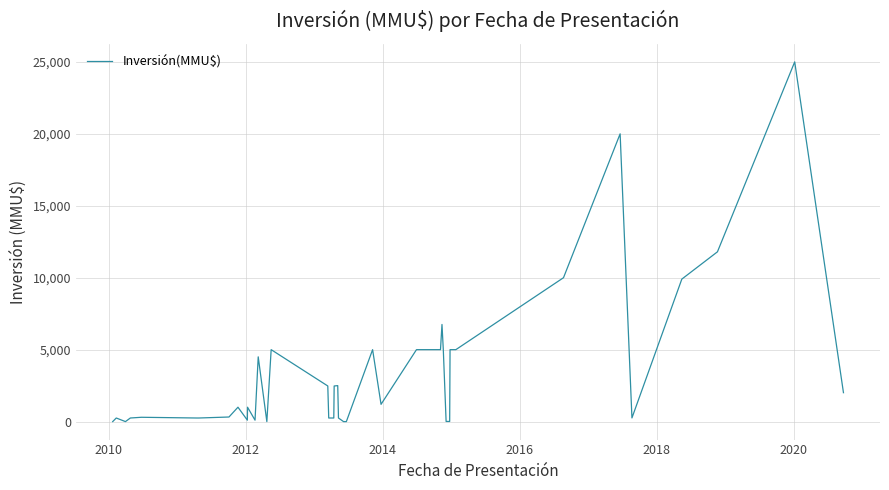

What is the greatest value displayed?

25000